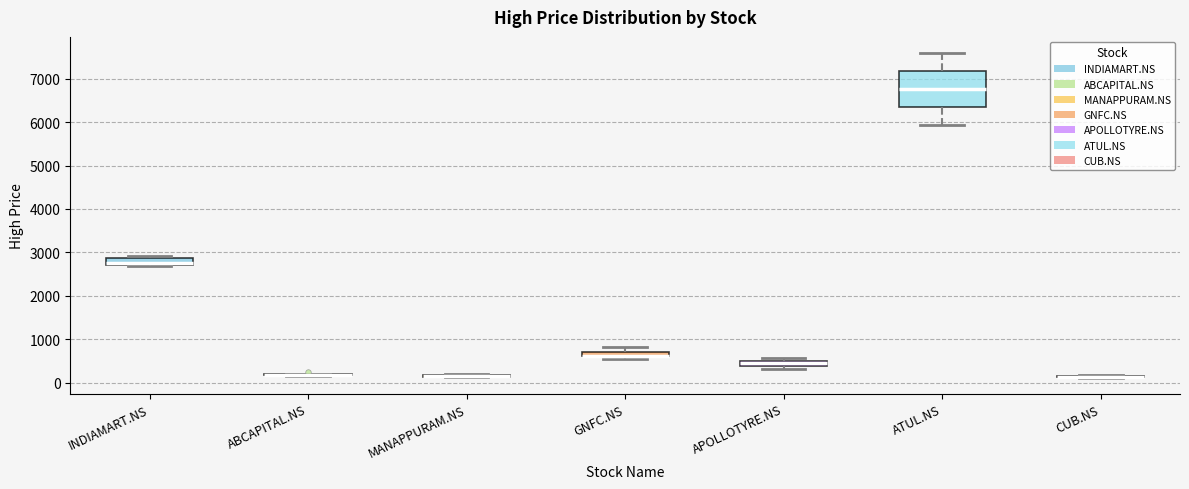

Where is the upper edge of the box for APOLLOTYRE.NS on the y-axis? The values are not printed on the chart, so give them approximately, as read against the axis.

500